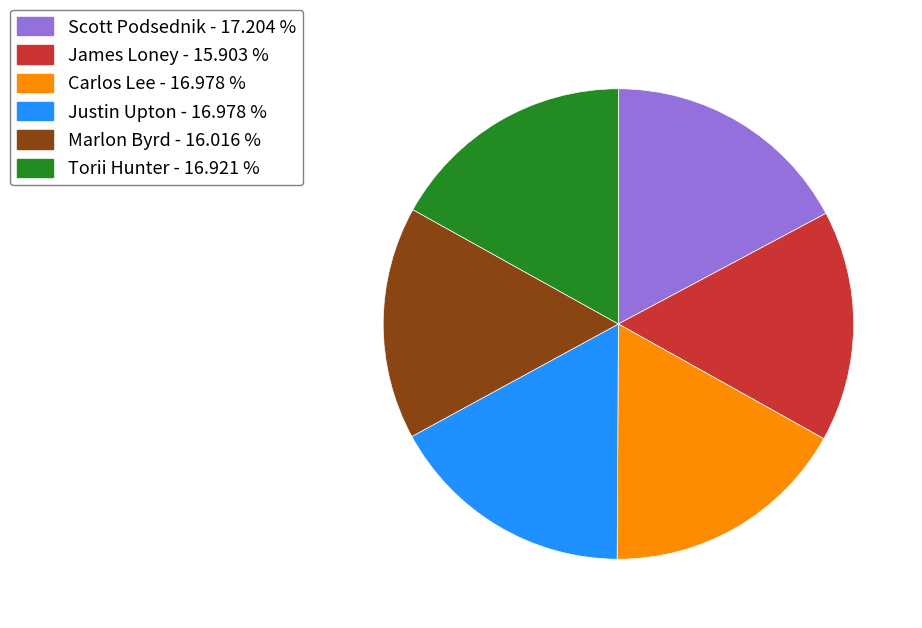

Is there any slice that represents more than half of the pie?

No